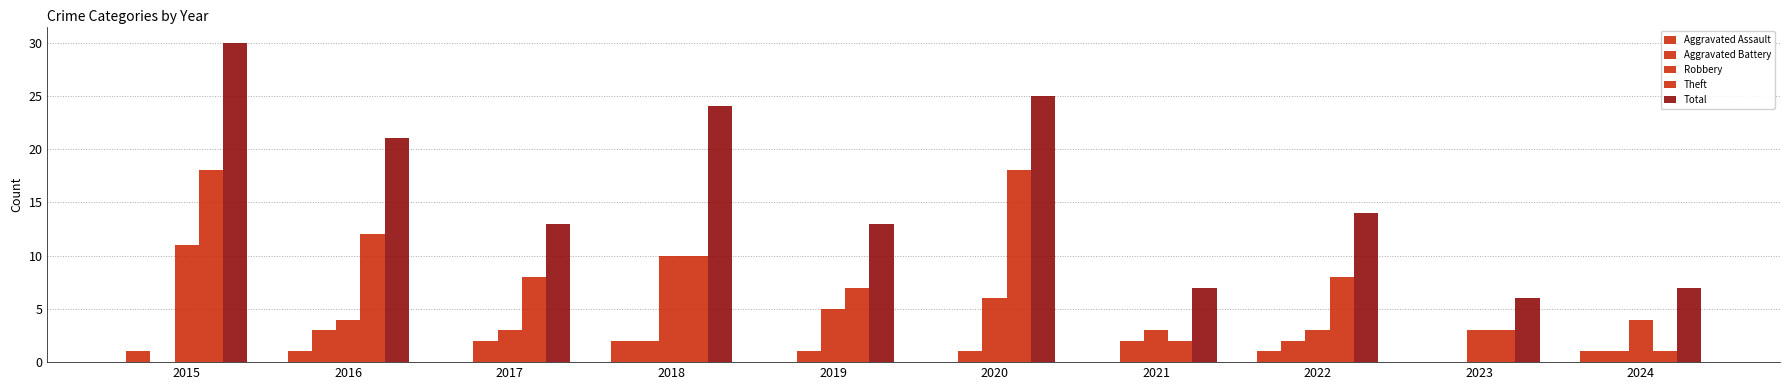

How many distinct data groups are displayed?

5